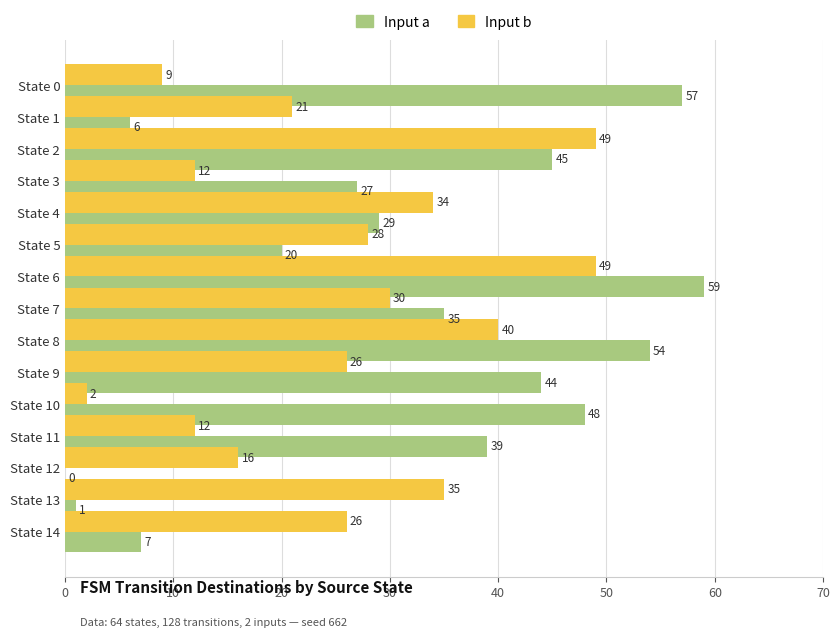

Which category has the highest value across all series?

State 6